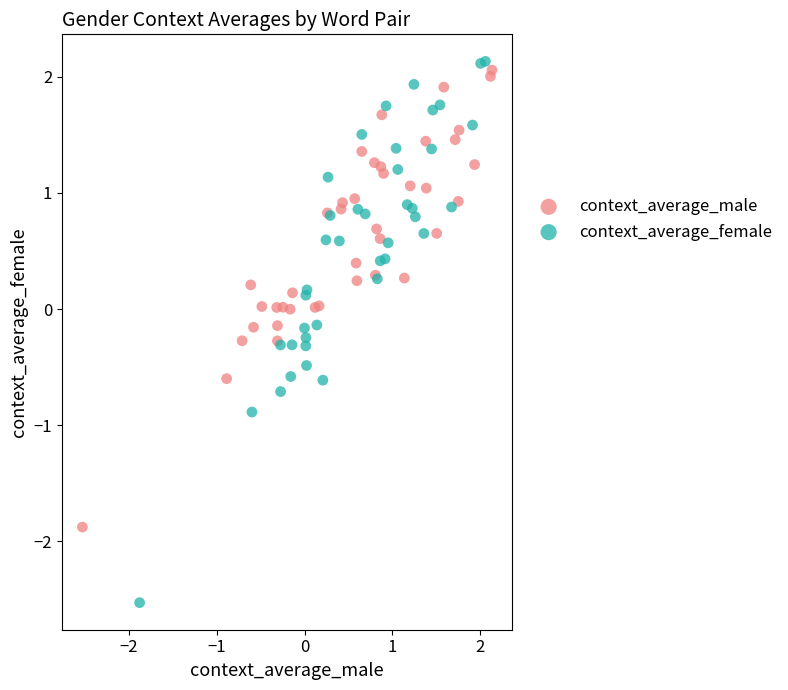

Which series reaches the minimum Y coordinate?

context_average_female